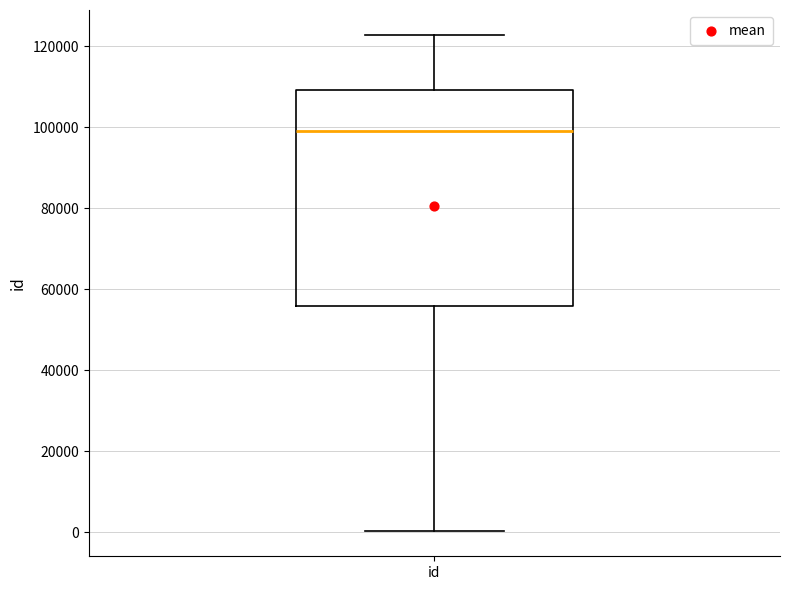

Where does the median line of the box for id sit on the y-axis? The values are not printed on the chart, so give them approximately, as read against the axis.

98000